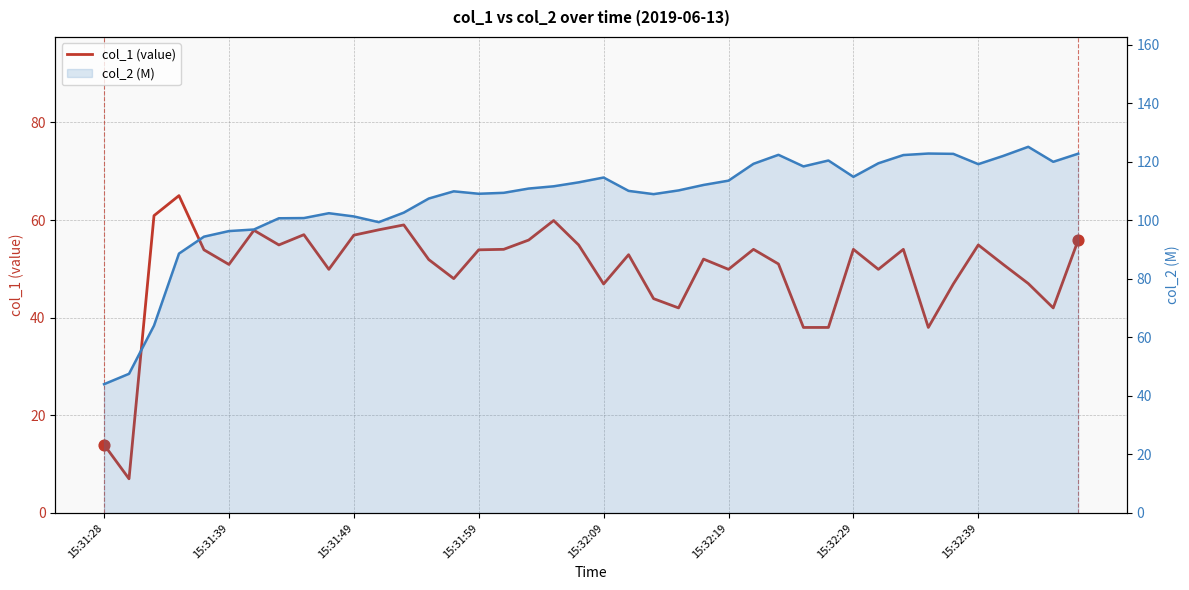

At how many categories does at least one series exceed 7?

40